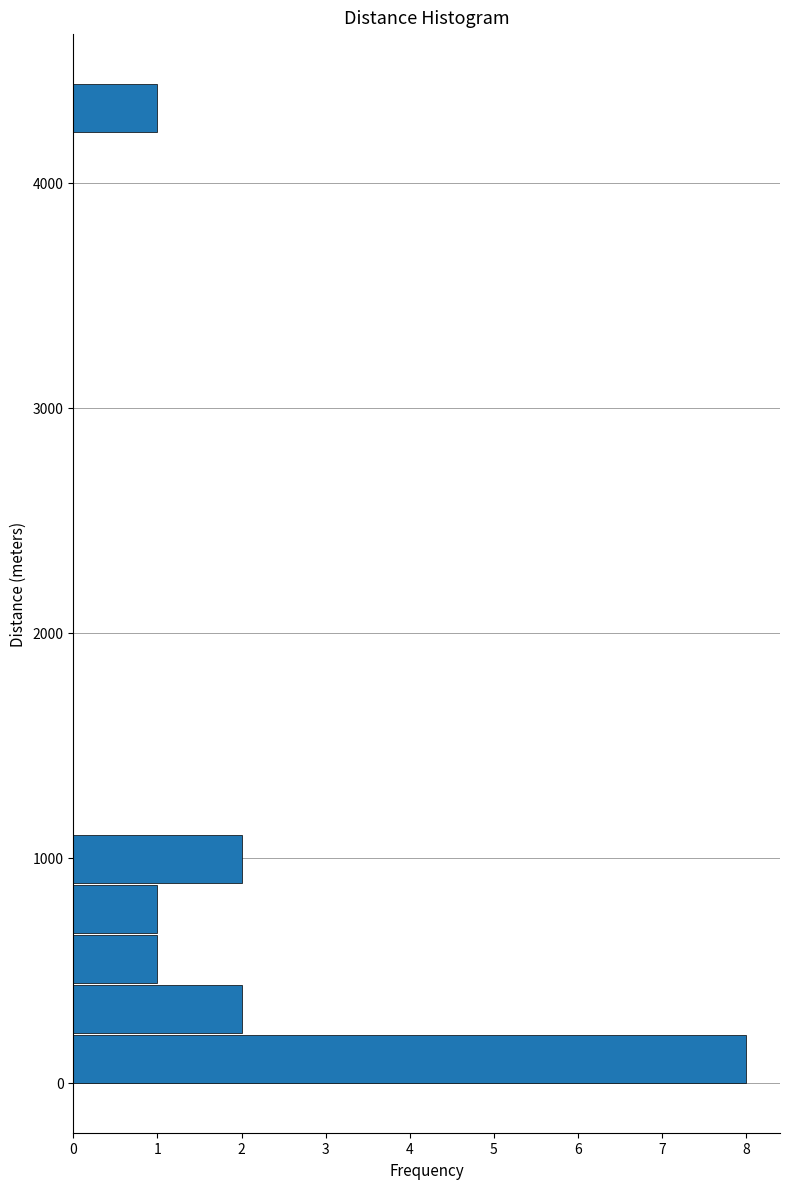

Around what value on the y-axis is the longest bar? Give the approximate position of its centre, as read against the axis.

100